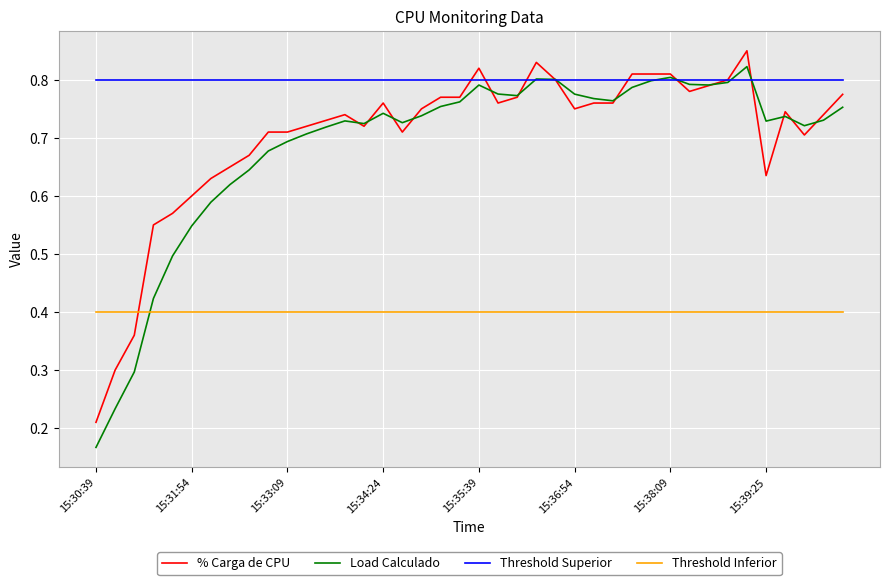

Which series has the largest total across all categories?

Threshold Superior